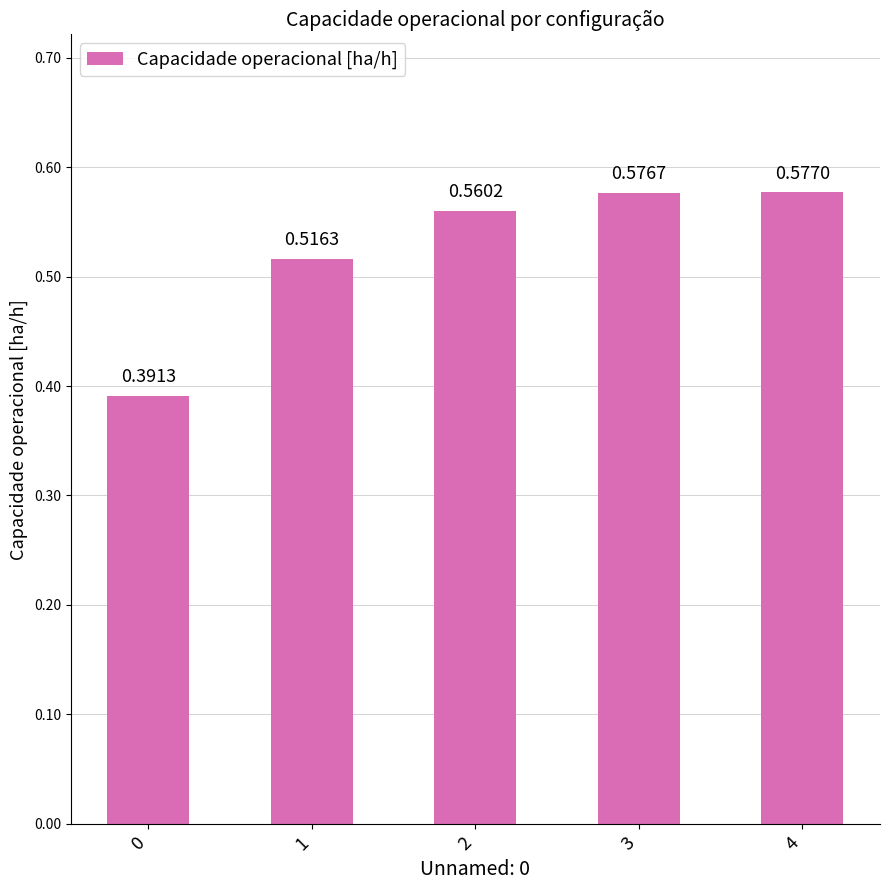

Rank the categories by value from highest to lowest.

4, 3, 2, 1, 0